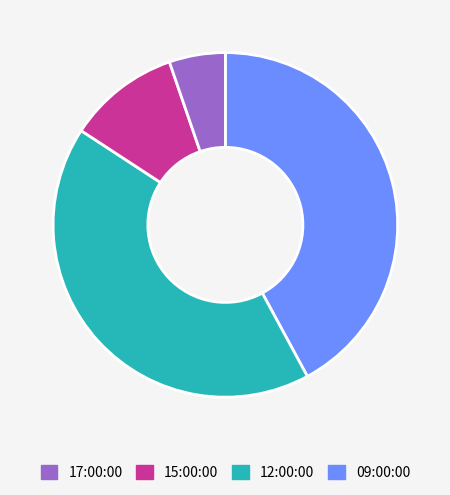

Does any single category account for the majority?

No